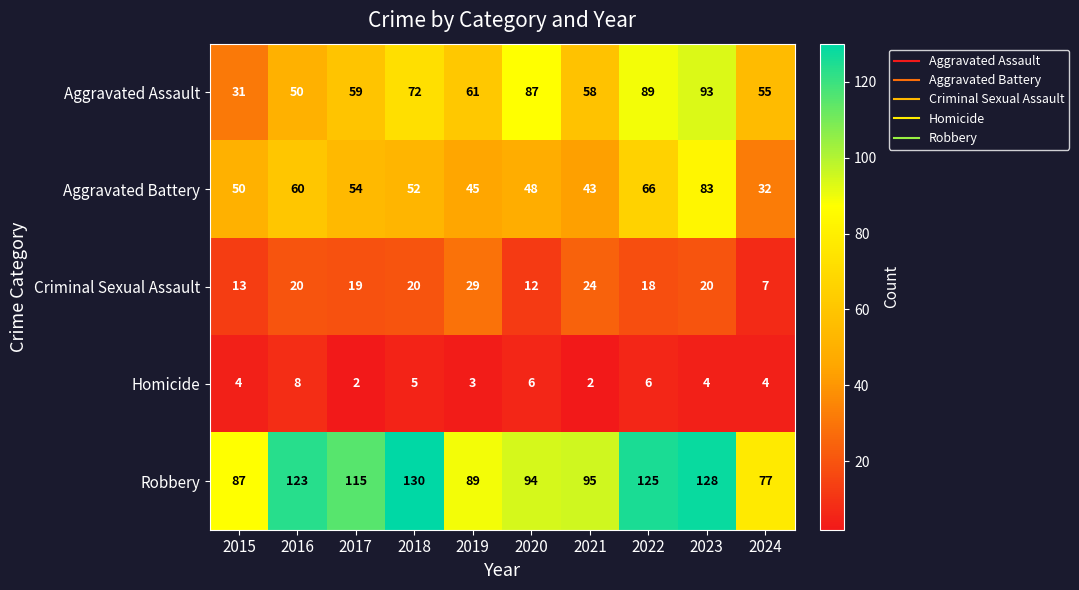

What is the spread (max minus min) of values at 2018?

125